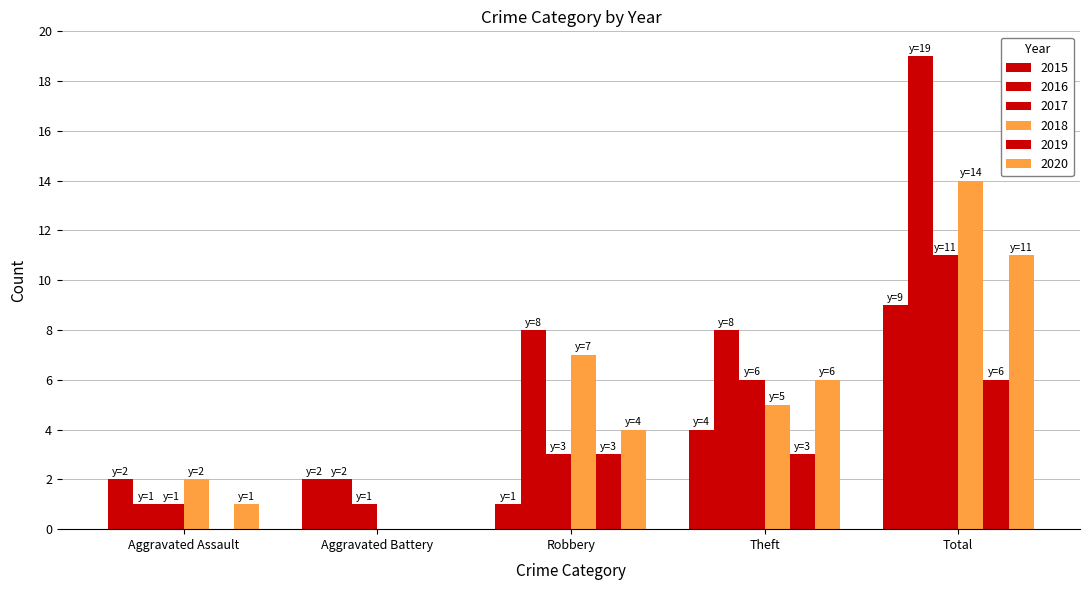

How many groups of bars are there?

5